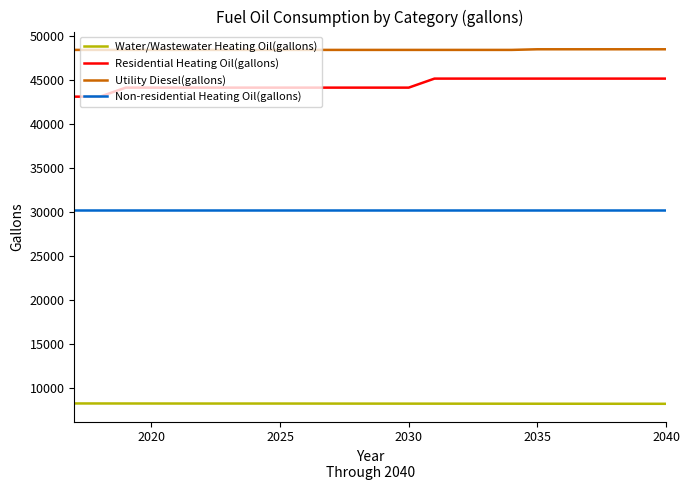

True or false: Water/Wastewater Heating Oil(gallons) and Residential Heating Oil(gallons) intersect in this chart.

False